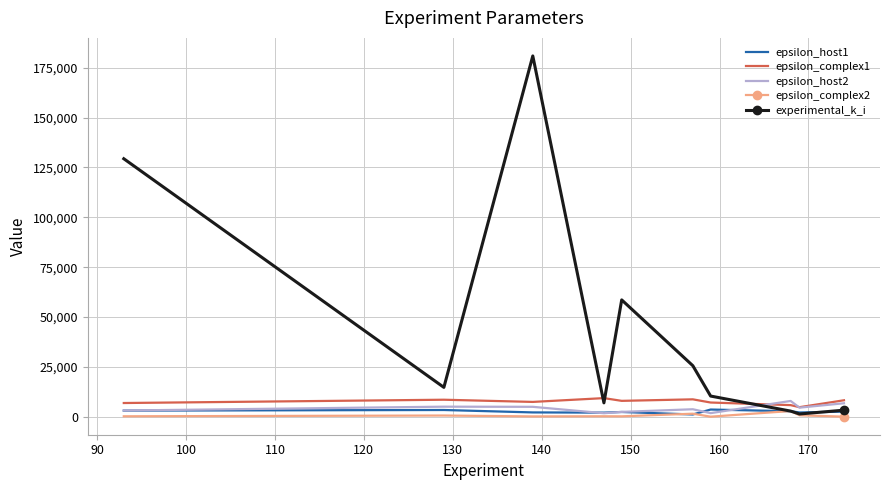

How many times do experimental_k_i and epsilon_complex2 cross each other?

2